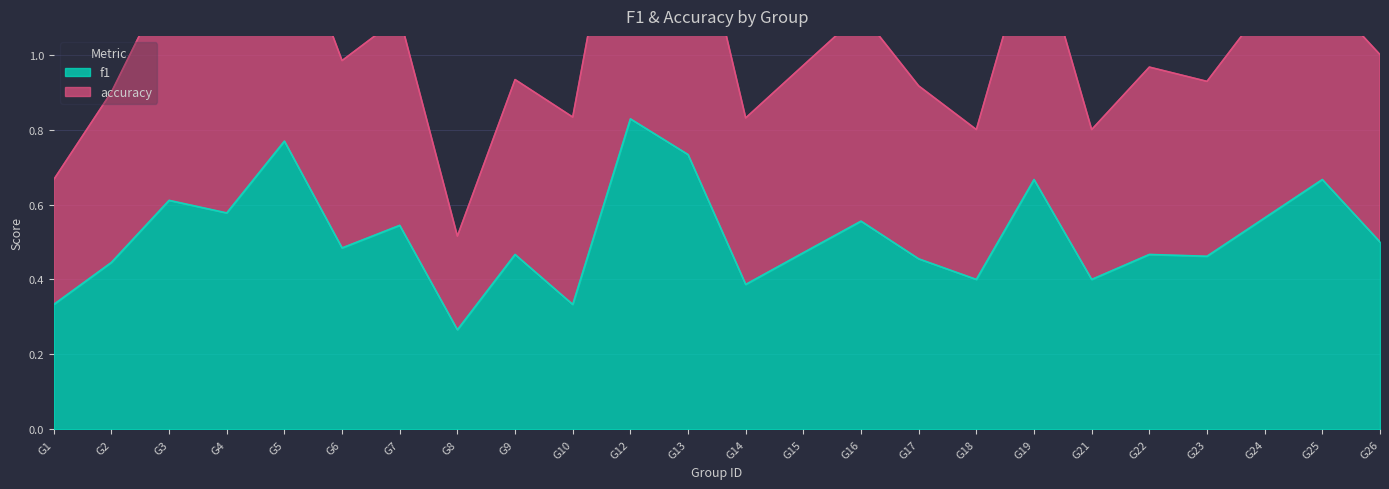

The chart shows a value of 0.6 at 21. True or false?

False